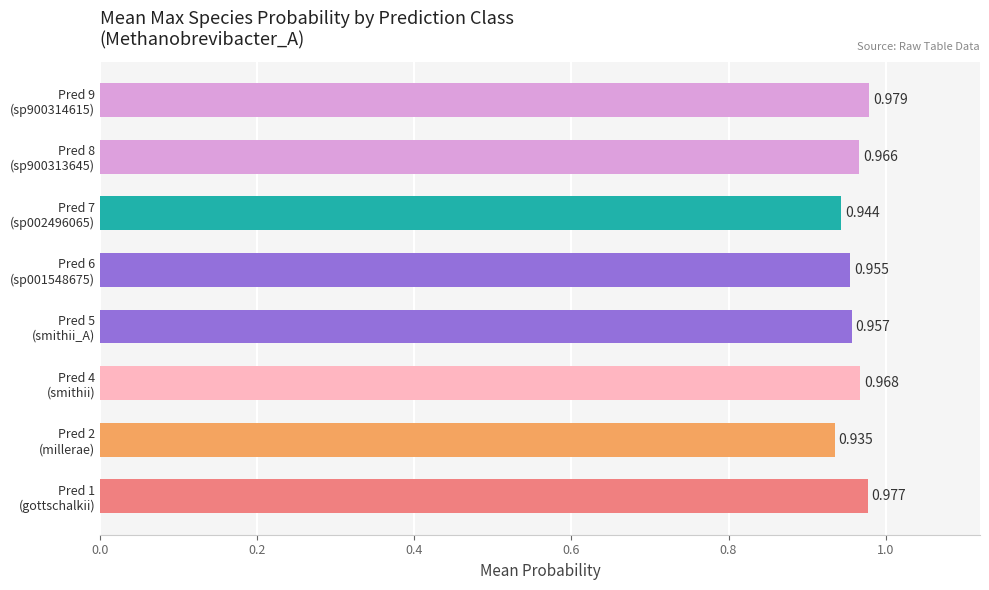

Rank the categories by value from lowest to highest.

Pred 2
(millerae), Pred 7
(sp002496065), Pred 6
(sp001548675), Pred 5
(smithii_A), Pred 8
(sp900313645), Pred 4
(smithii), Pred 1
(gottschalkii), Pred 9
(sp900314615)